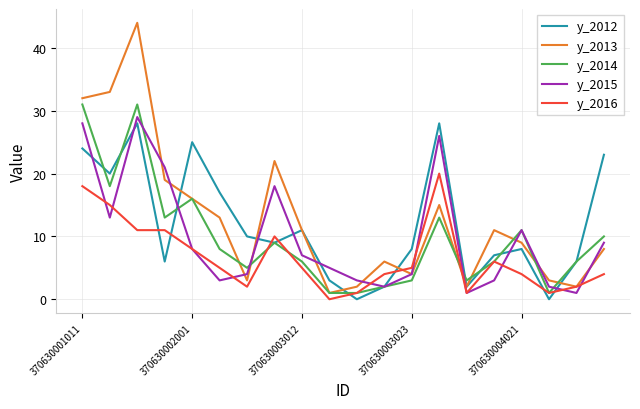

What is the maximum value shown in the chart?

44